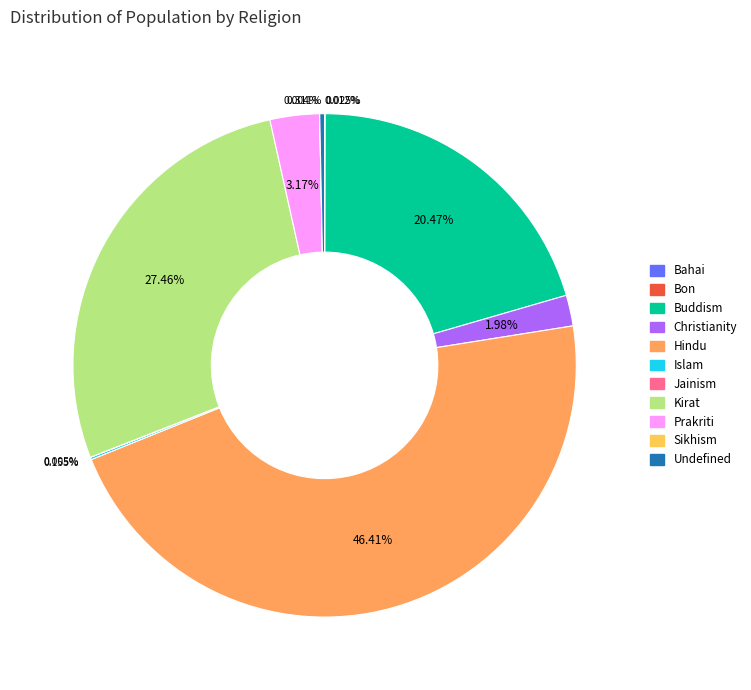

Which slice is the largest?

Hindu